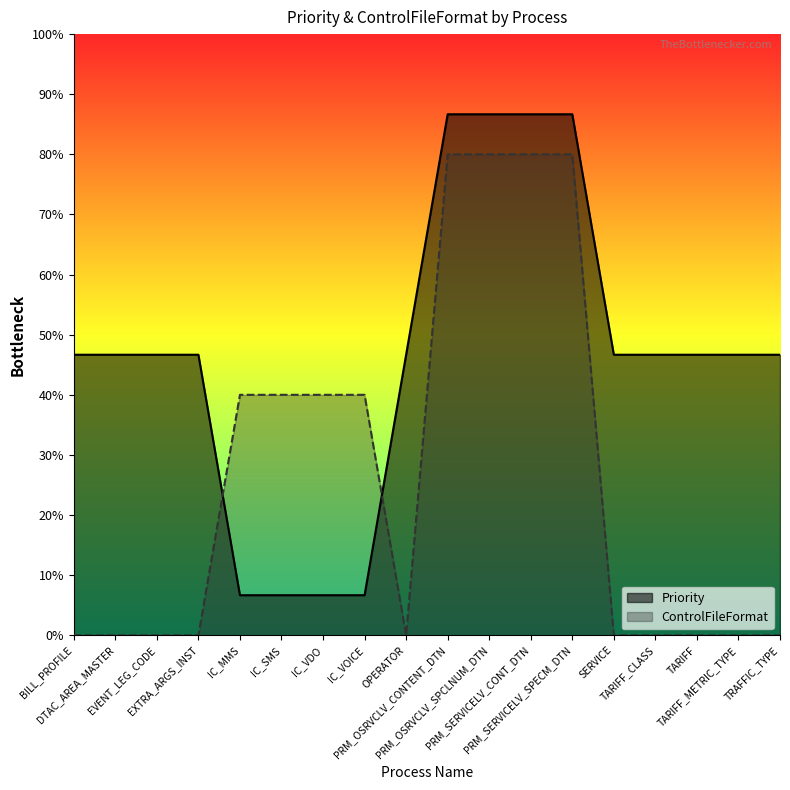

What is the difference between the maximum and minimum values in the Priority series?

1.2